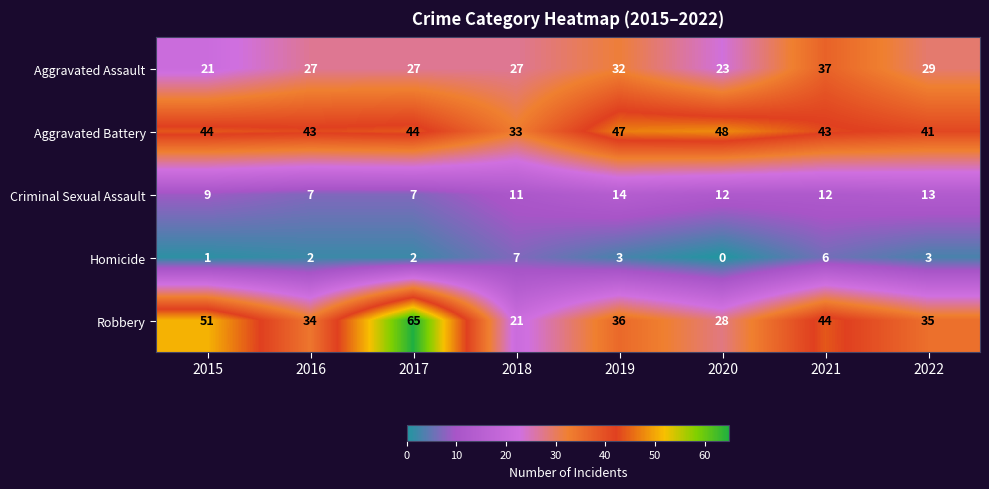

What is the maximum value shown in the chart?

65